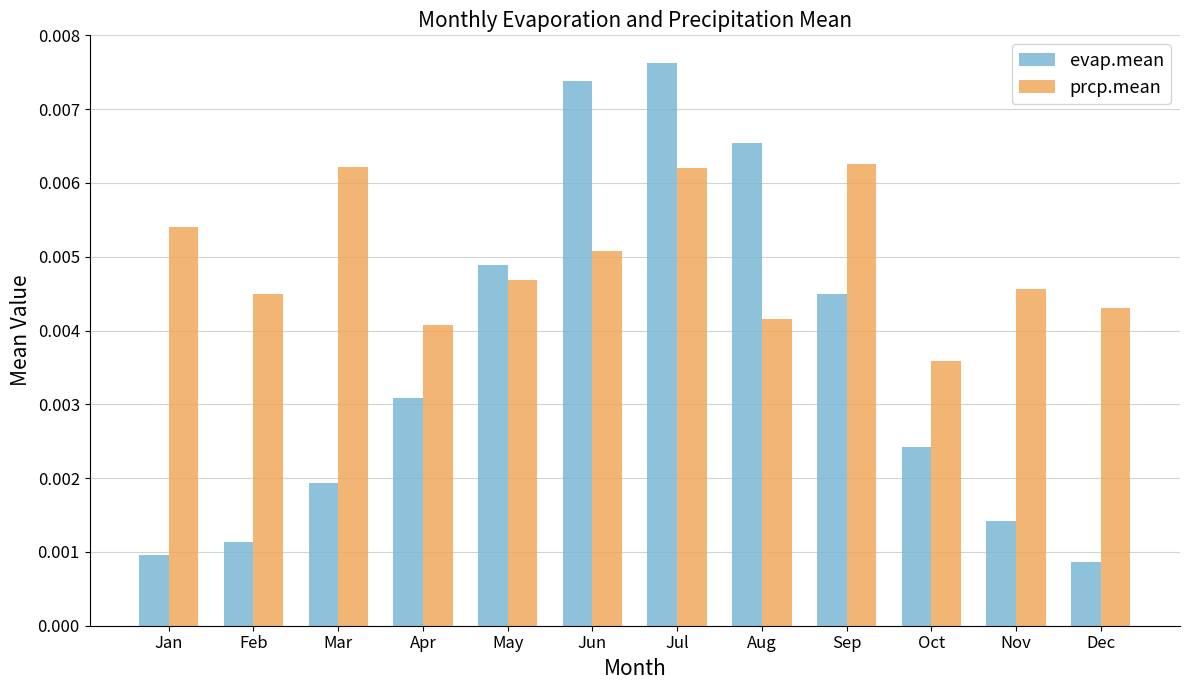

List the series in order of their peak value, highest first.

evap.mean, prcp.mean